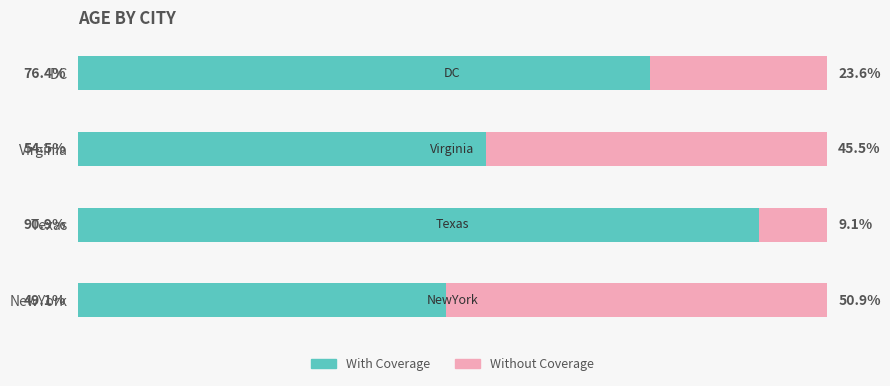

At which label does With Coverage reach its minimum?

NewYork